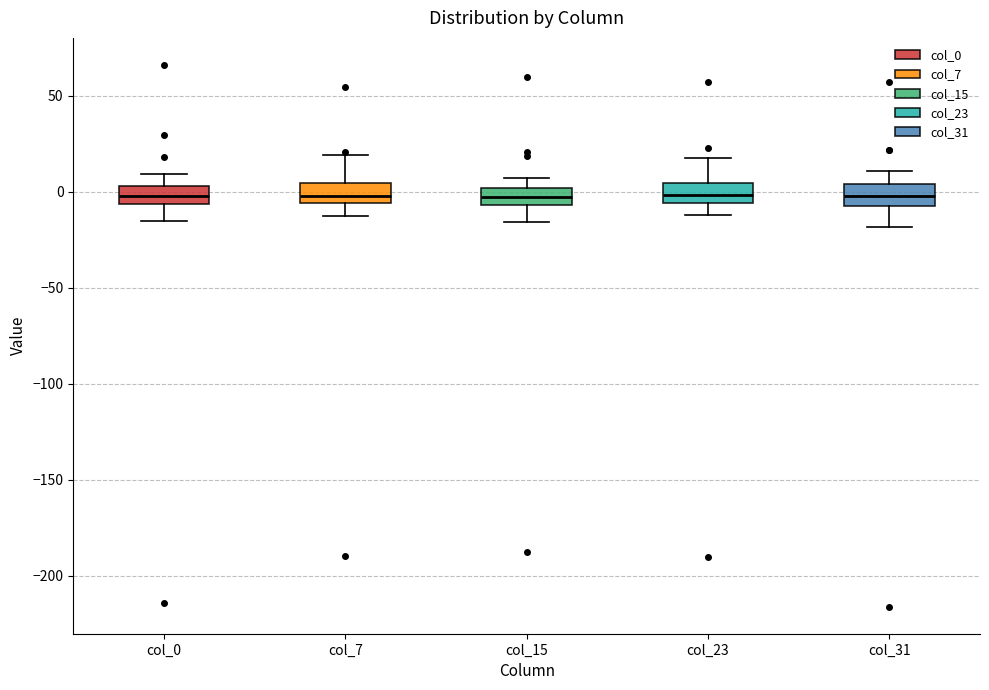

Where is the lower edge of the box for col_15 on the y-axis? The values are not printed on the chart, so give them approximately, as read against the axis.

-5